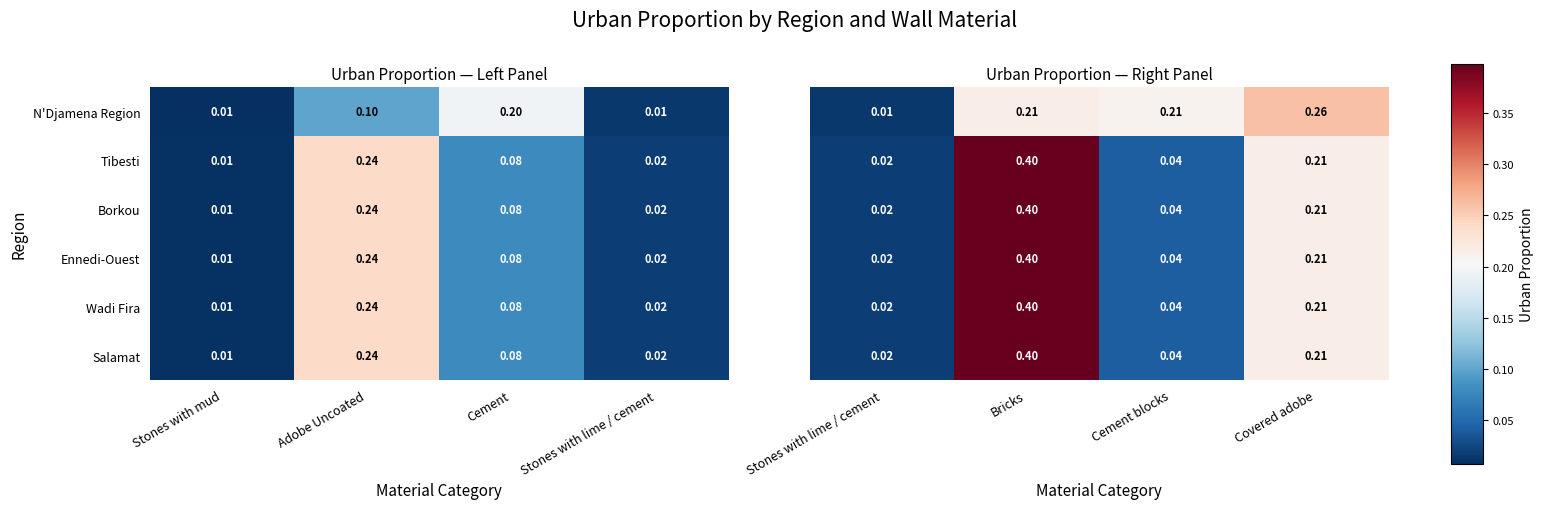

Which category has the highest value in the Salamat series?

Adobe Uncoated